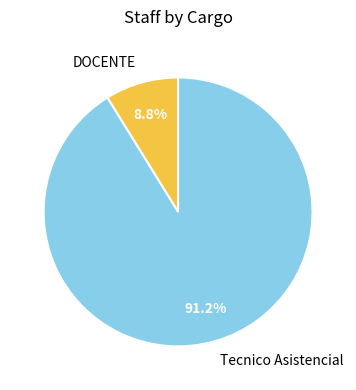

Is it true that Tecnico Asistencial is 80% of the pie?

False